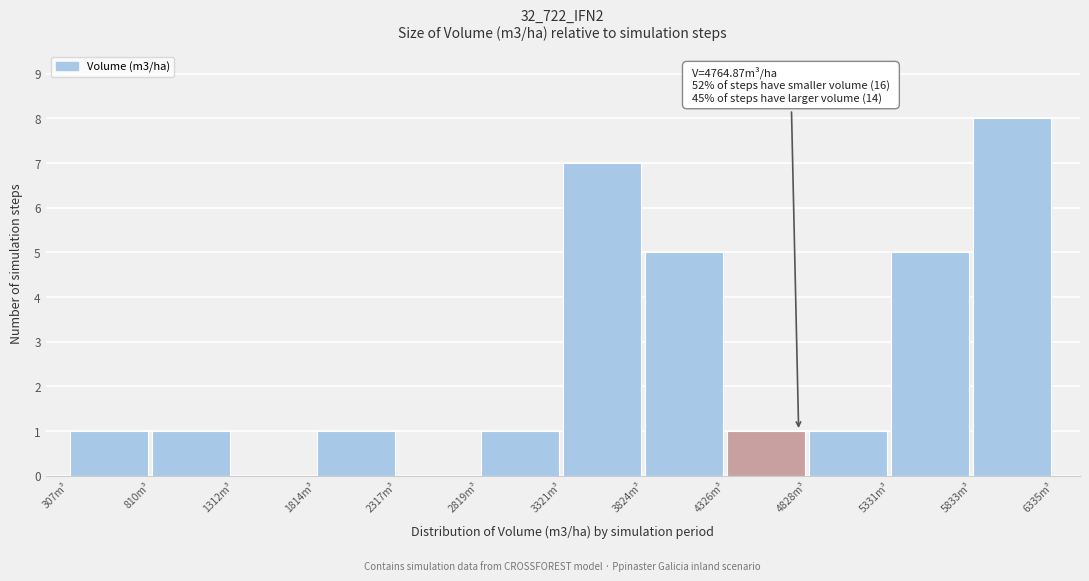

Which range on the x-axis has the tallest bar?

5800 to 6300